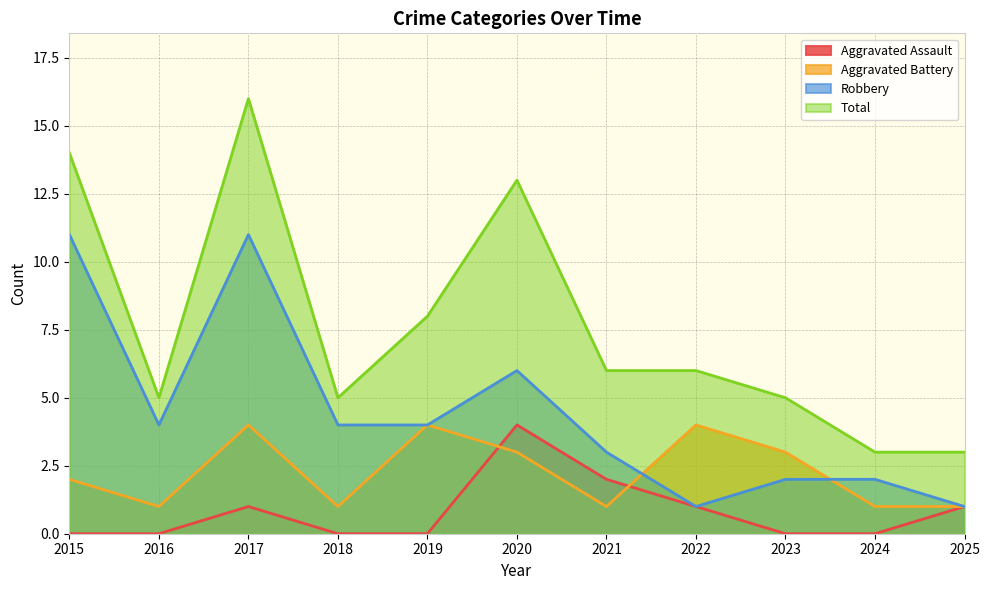

Does the chart have visible grid lines?

Yes